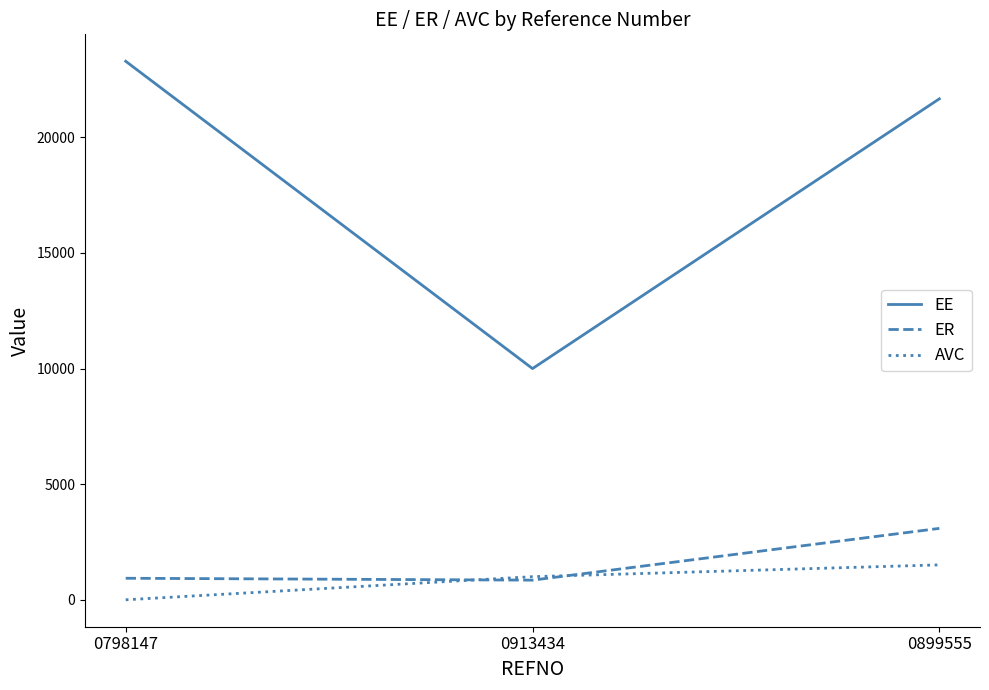

Is this an area chart (filled region under the line)?

No